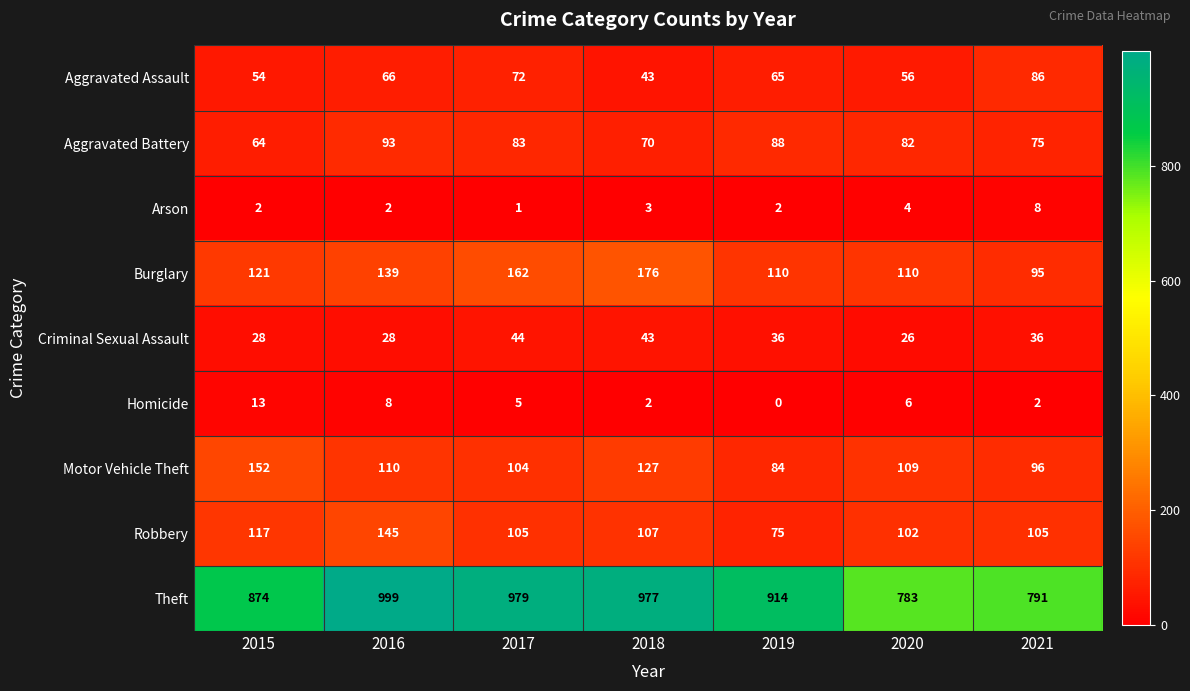

What is the spread (max minus min) of values at 2018?

975